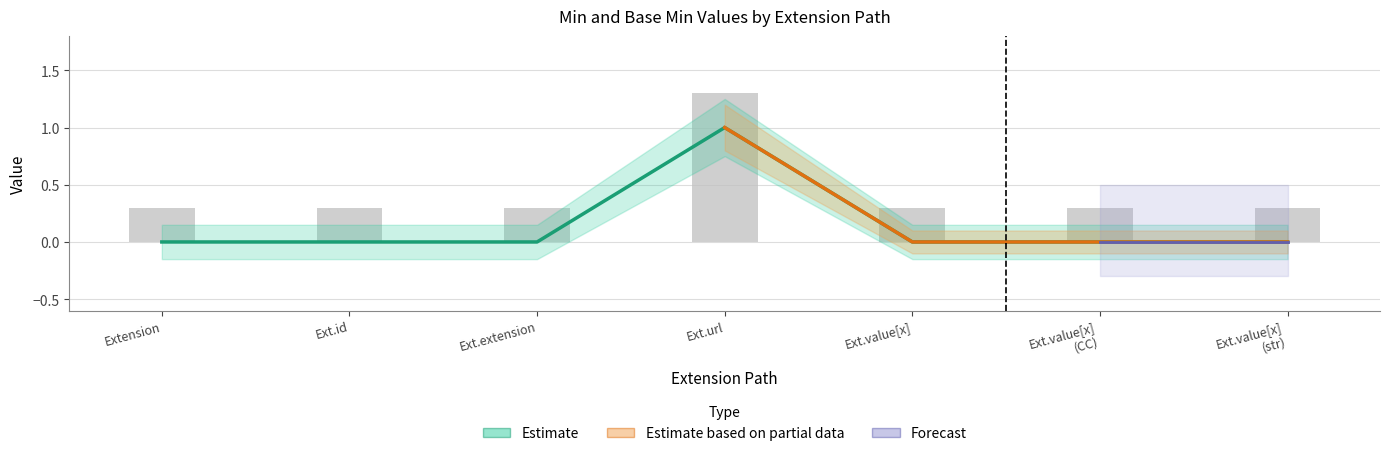

Which label corresponds to the largest value in the chart?

Ext.url